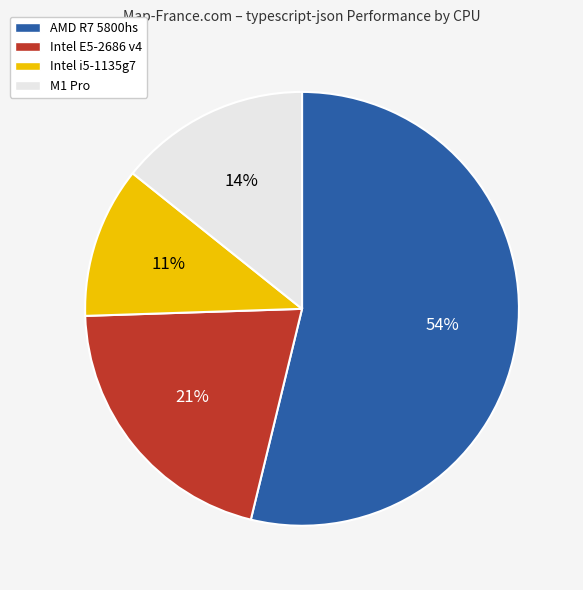

What percentage is the AMD R7 5800hs slice, to the nearest percent?

54%